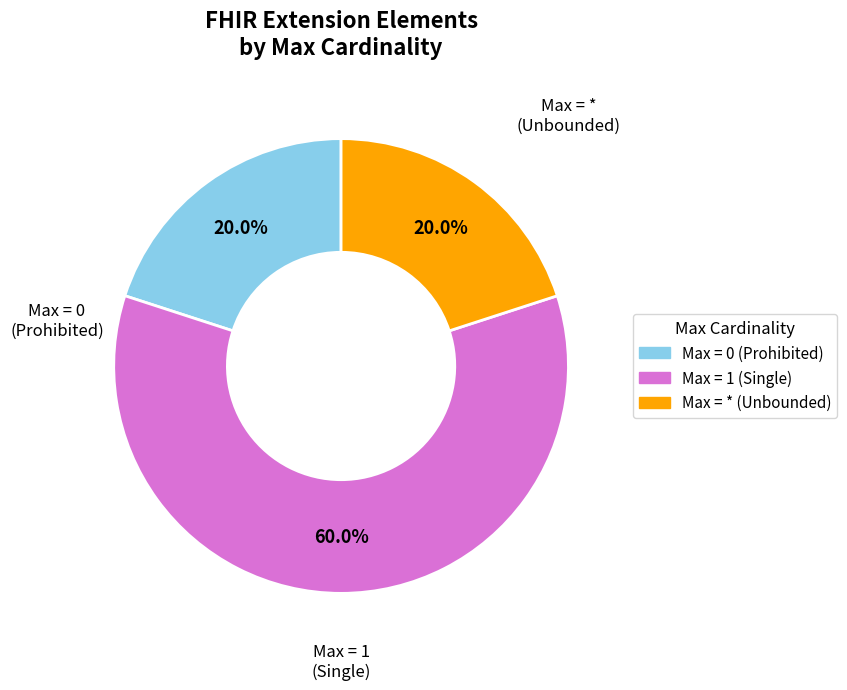

How many slices are in this pie chart?

3